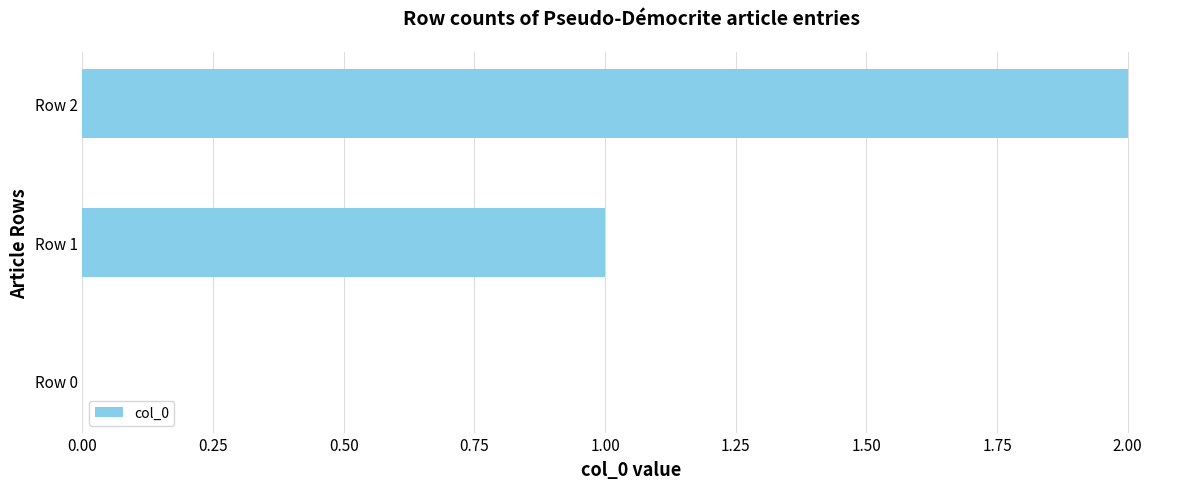

The chart shows a value of 0 at Row 0. True or false?

True